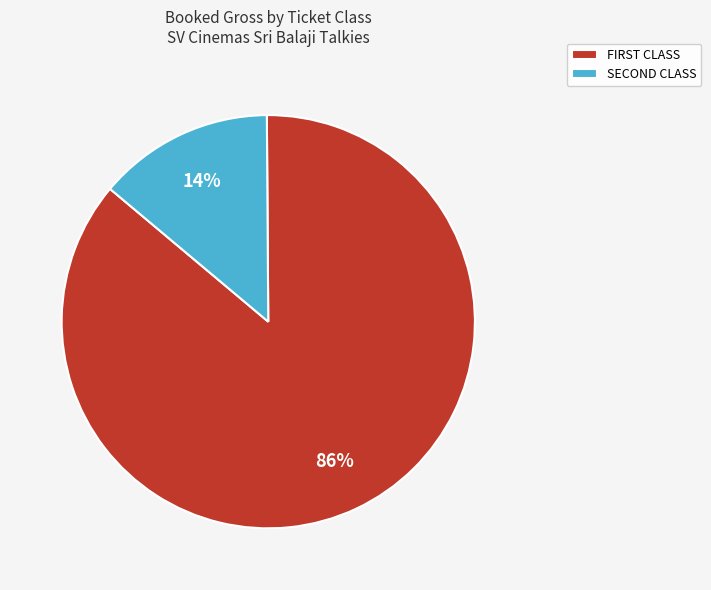

What is the smallest slice in the pie chart?

SECOND CLASS